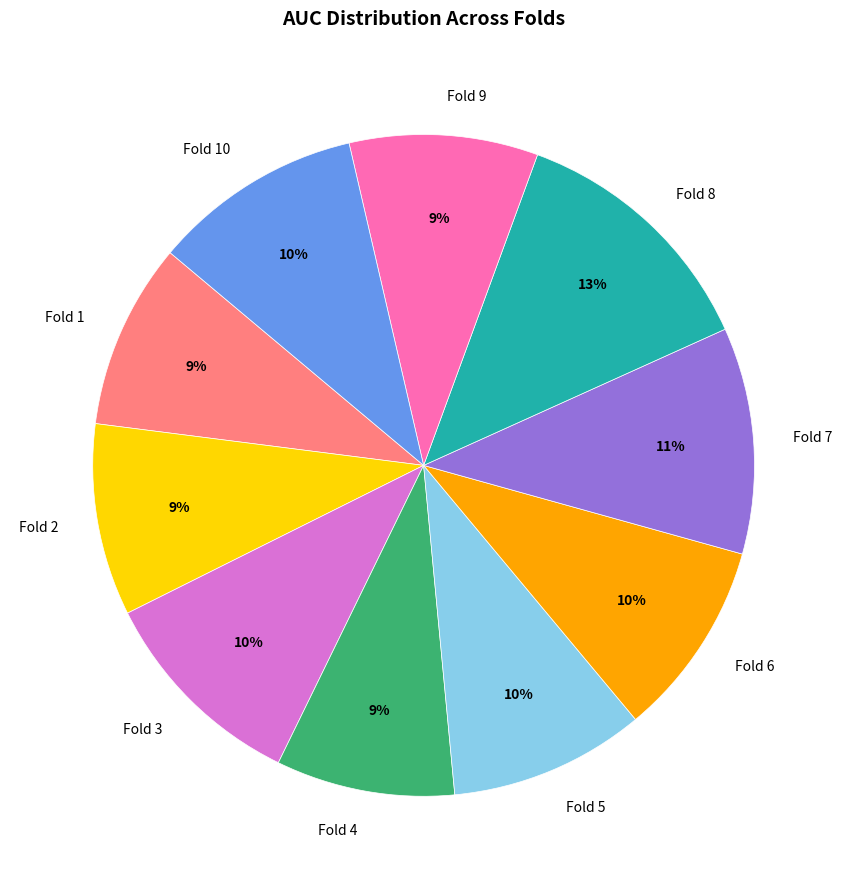

Is it true that Fold 2 is 2% of the pie?

False